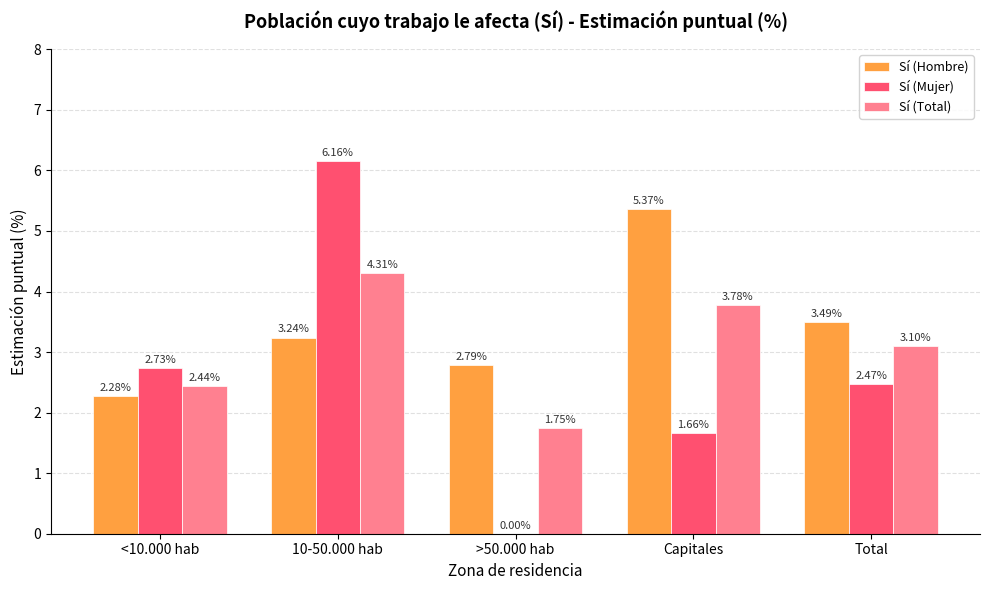

Which series has the largest total across all categories?

Sí (Hombre)